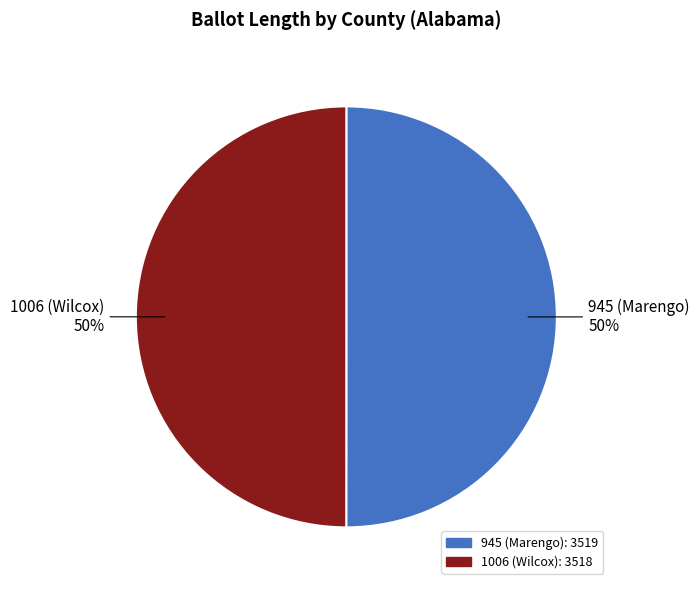

To the nearest percent, what portion does 1006 (Wilcox) represent?

50%